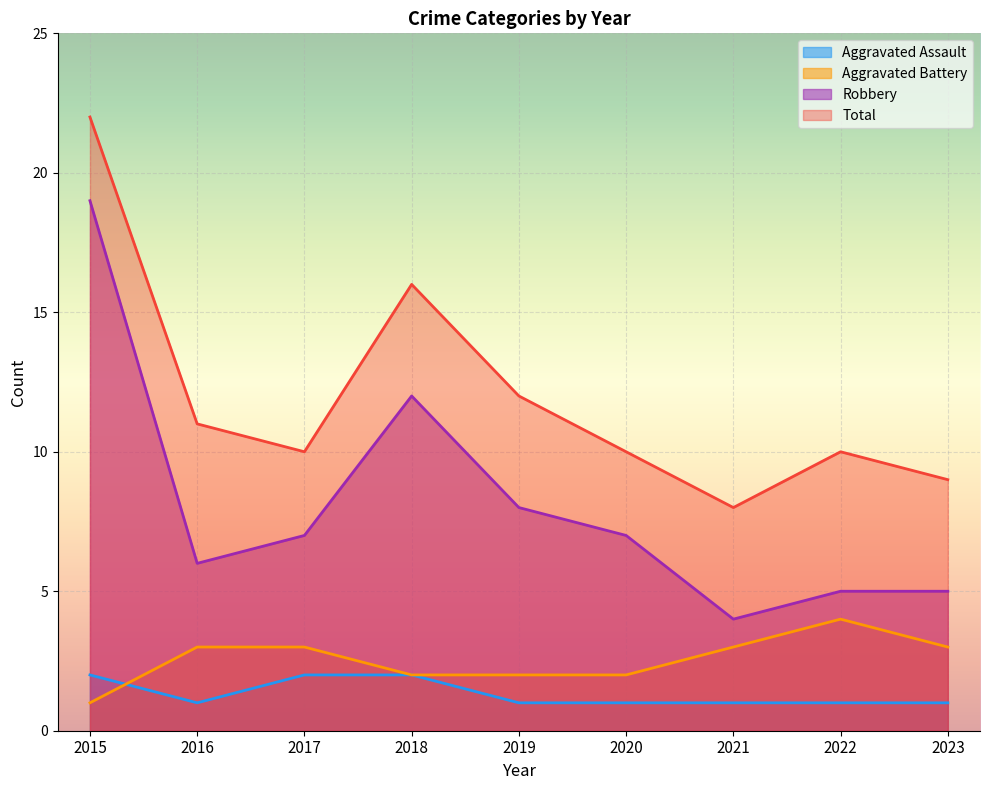

Where is Total nearest to the value 15?

2018